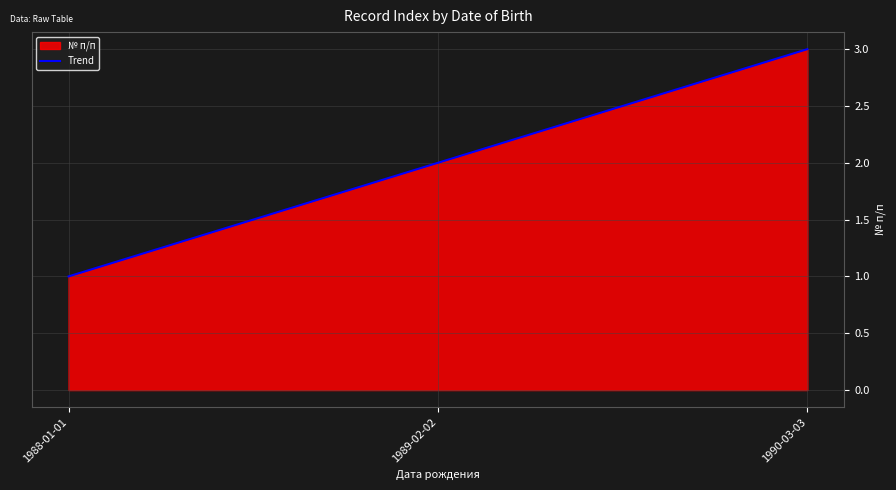

The chart shows a value of 3 at 1990-03-03. True or false?

True